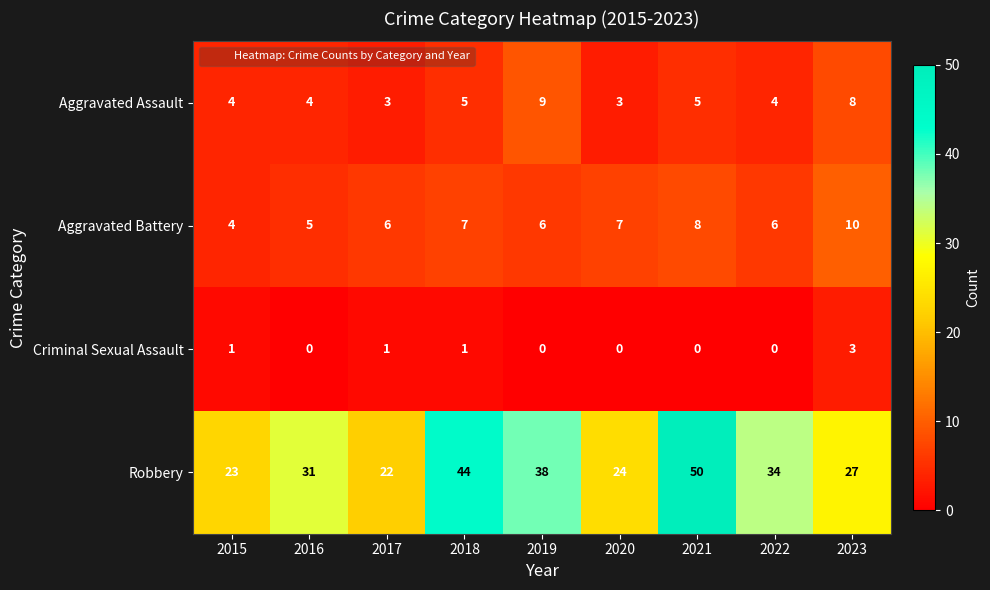

At 2017, list the series in order from largest to smallest.

Robbery, Aggravated Battery, Aggravated Assault, Criminal Sexual Assault